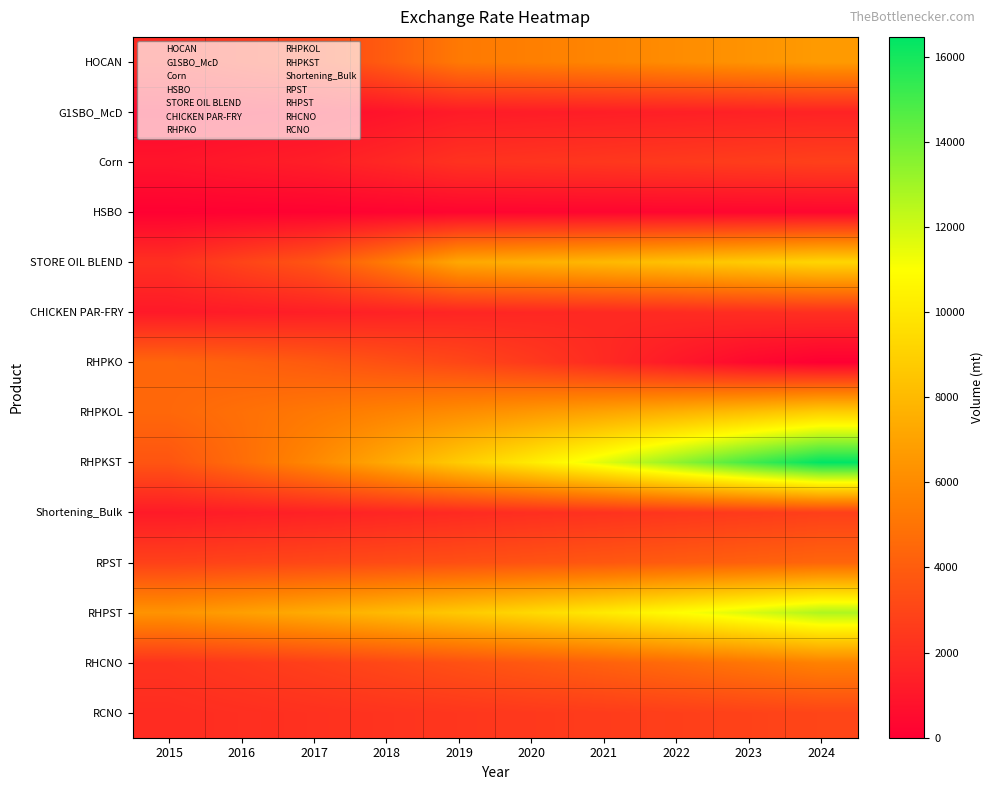

At how many categories does at least one series exceed 10105?

5